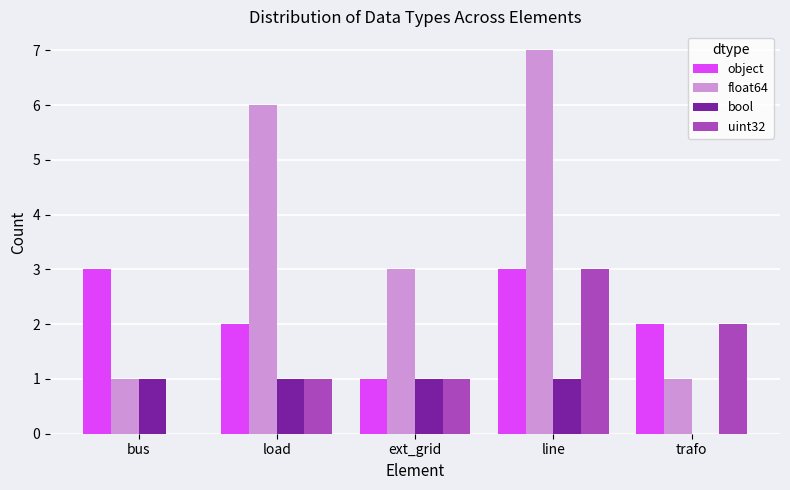

What is the sum of all float64 values?

18